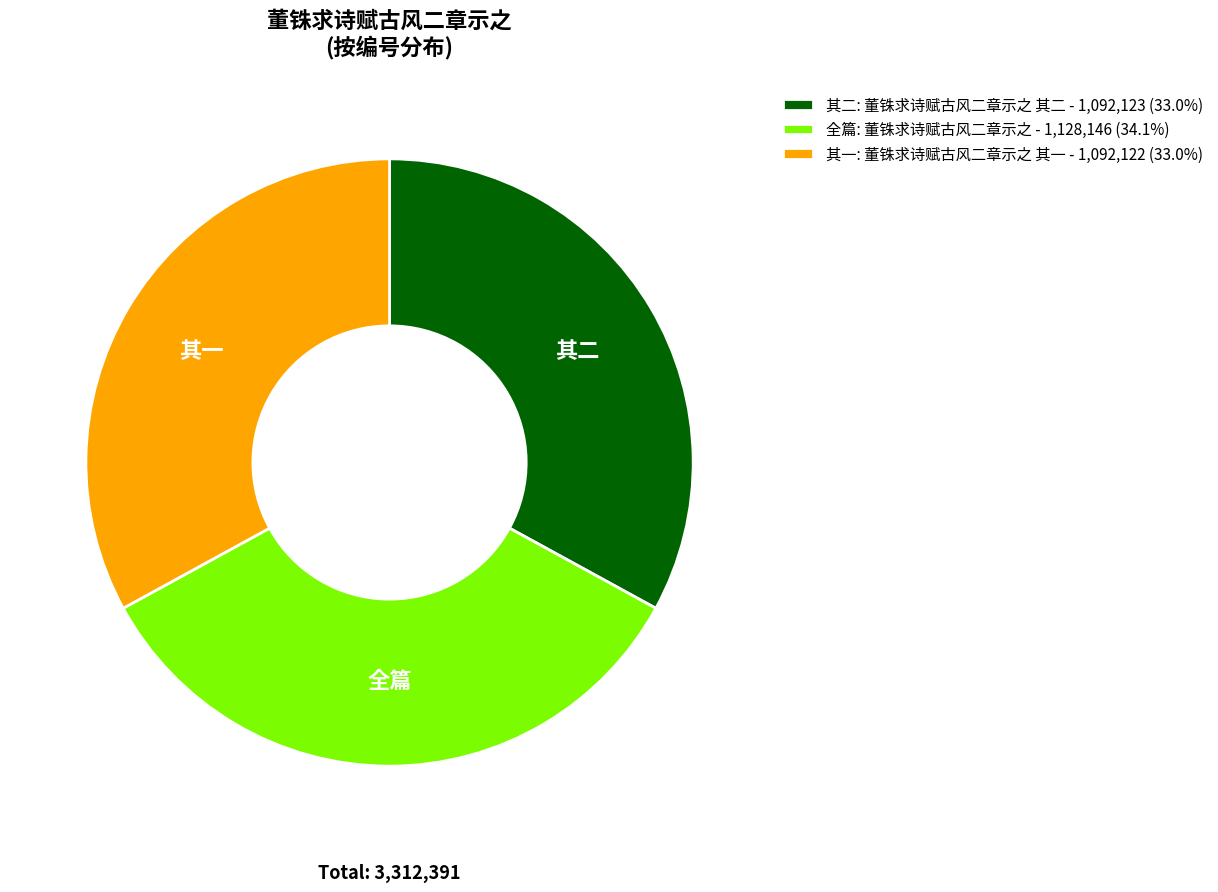

Does 全篇: 董铢求诗赋古风二章示之 - 1,128,146 (34.1%) account for over 50% of the chart?

No